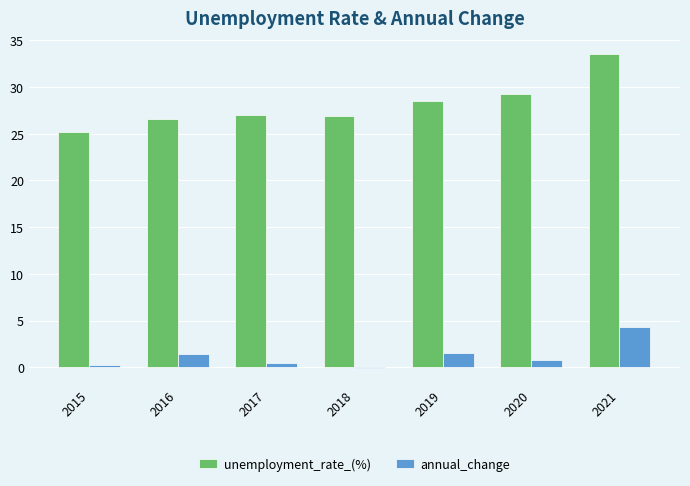

What is the difference between the highest and lowest values at 2017?

26.5